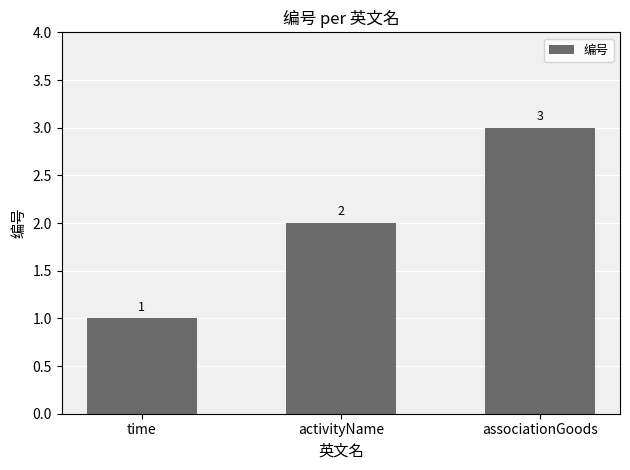

Reading left to right, what are all the values shown in this chart?

time=1	activityName=2	associationGoods=3